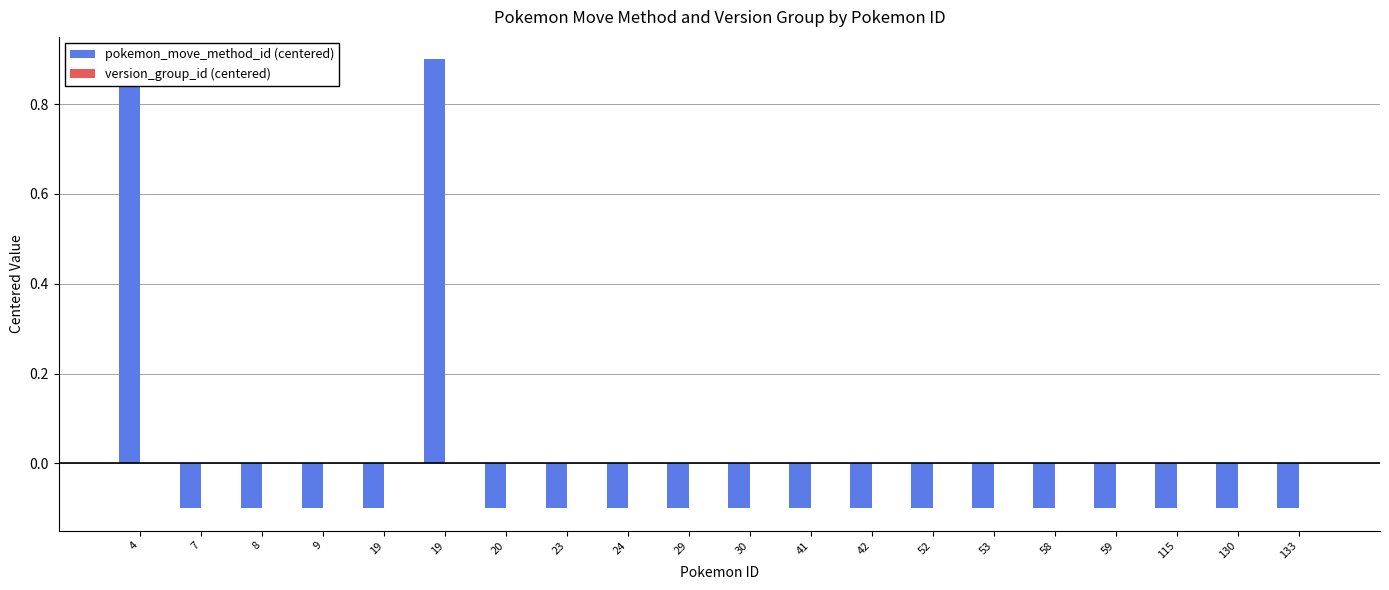

Is it true that version_group_id (centered) equals 0.0 at 29?

True